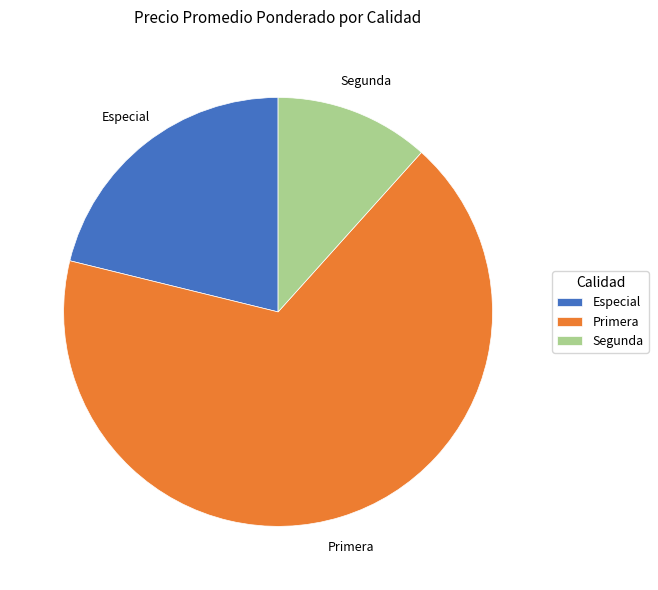

Does Primera represent more than half of the total?

Yes